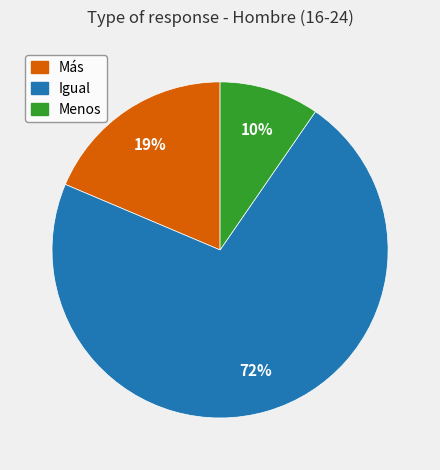

To the nearest percent, what percentage of the pie is Menos?

10%